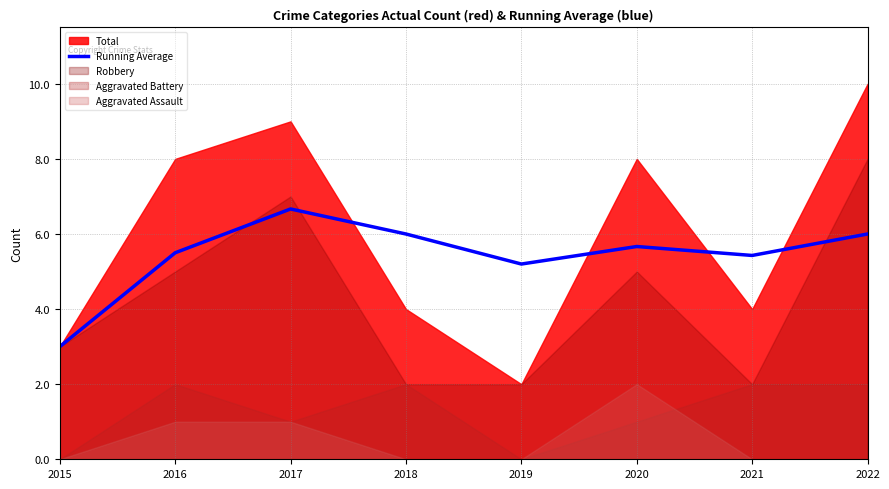

What is the sum of all values?

43.5